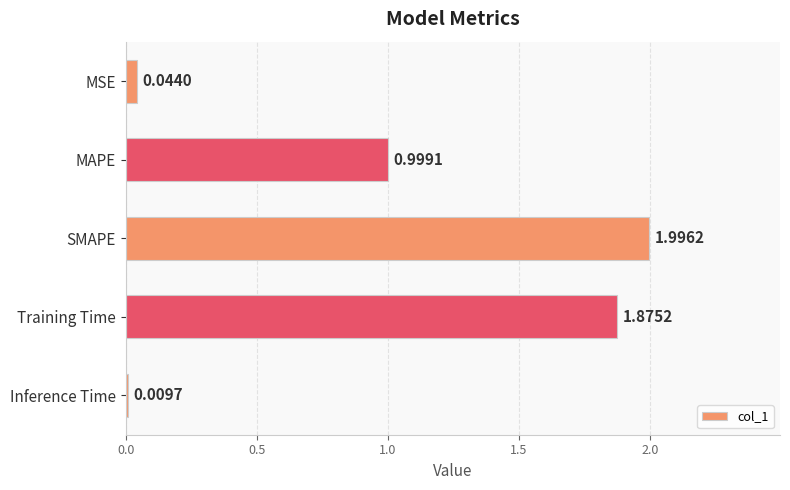

List the labels in order of value, smallest first.

Inference Time, MSE, MAPE, Training Time, SMAPE